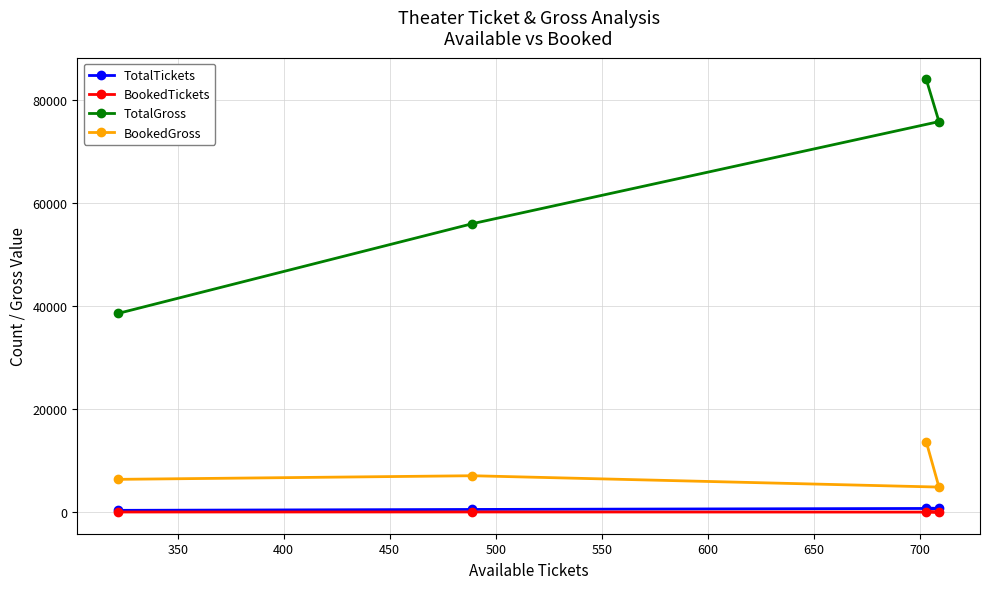

True or false: TotalGross and BookedGross cross at least once.

False